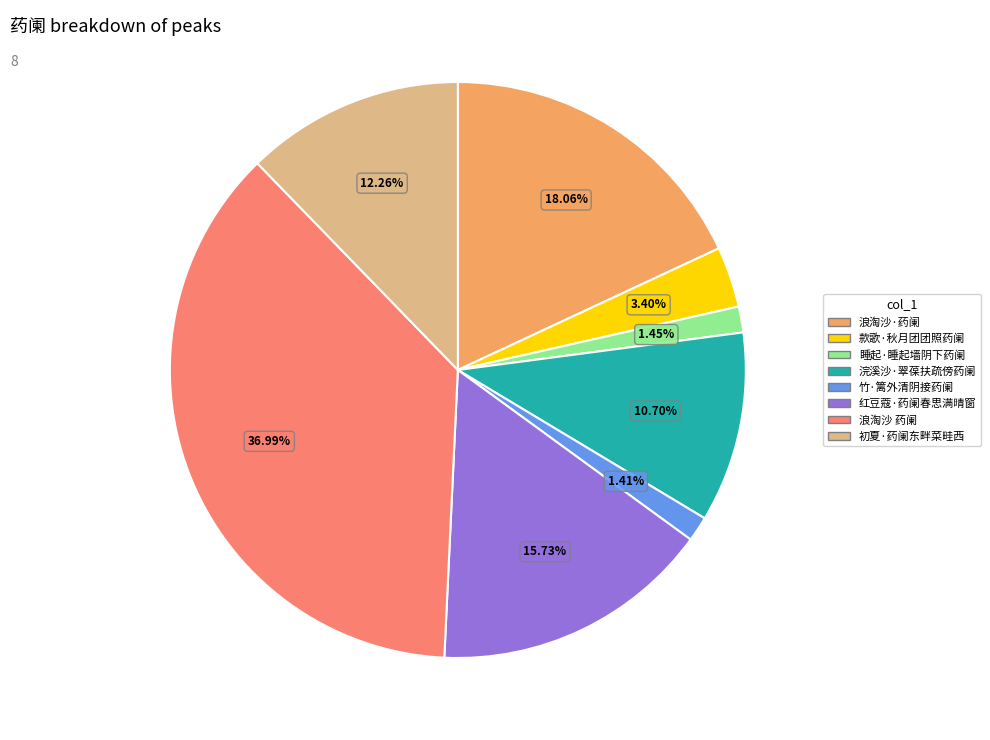

To the nearest percent, what is the average slice percentage?

12%